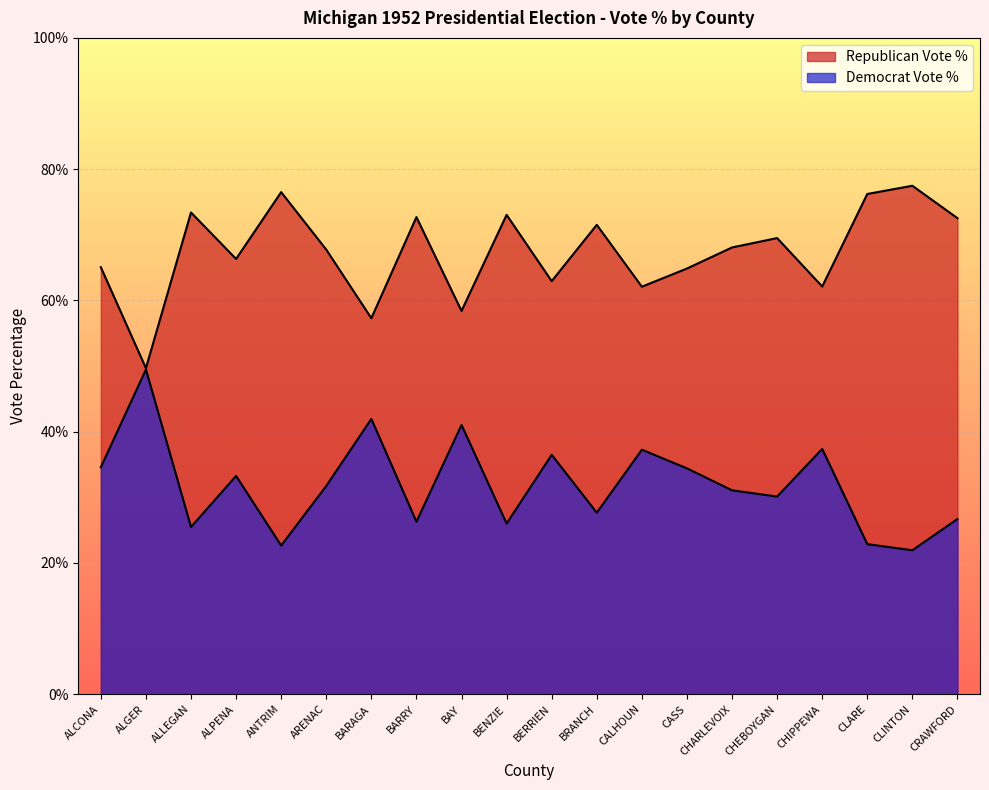

At which label does Democrat Vote % reach its peak?

ALGER